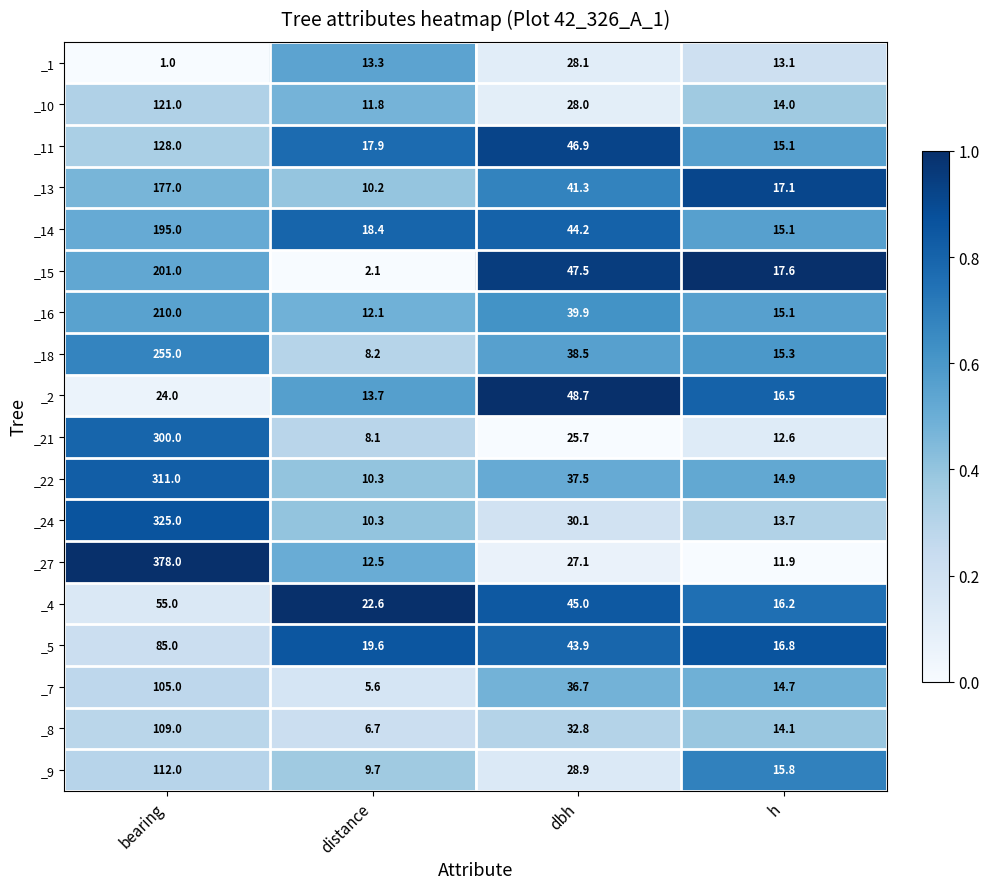

At which category is the sum across all series the highest?

bearing